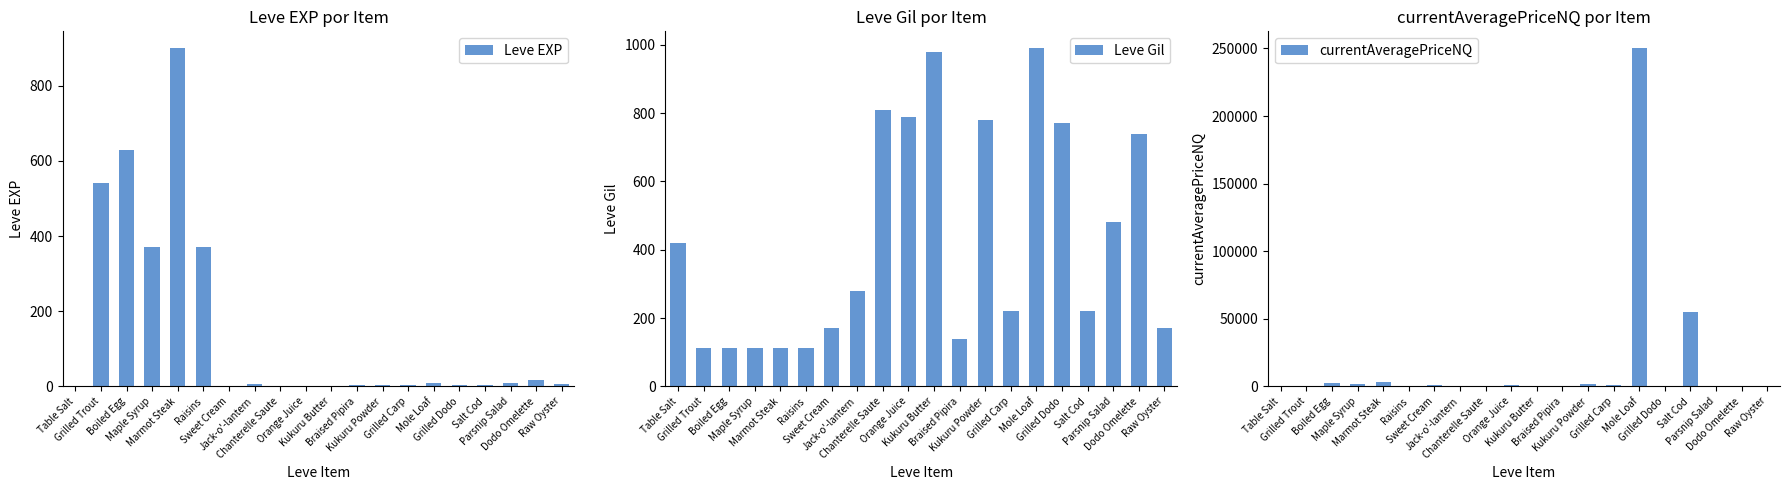

Reading left to right, transcribe all the data shown in this chart.

Leve EXP: 1.0	540.0	630.0	370.0	900.0	370.0	1.0	6.0	1.0	2.0	1.0	3.0	3.0	3.0	9.0	4.0	3.0	10.0	17.0	7.0
Leve Gil: 420.0	112.0	112.0	112.0	113.0	112.0	170.0	280.0	810.0	790.0	980.0	140.0	780.0	220.0	990.0	770.0	220.0	480.0	740.0	170.0
currentAveragePriceNQ: 263.8	0.0	2599.2	2000.0	2937.5	63.5	942.6	75.5	84.8	1000.0	69.0	0.0	1598.6	900.3	250150.2	0.0	55000.0	0.0	0.0	0.0